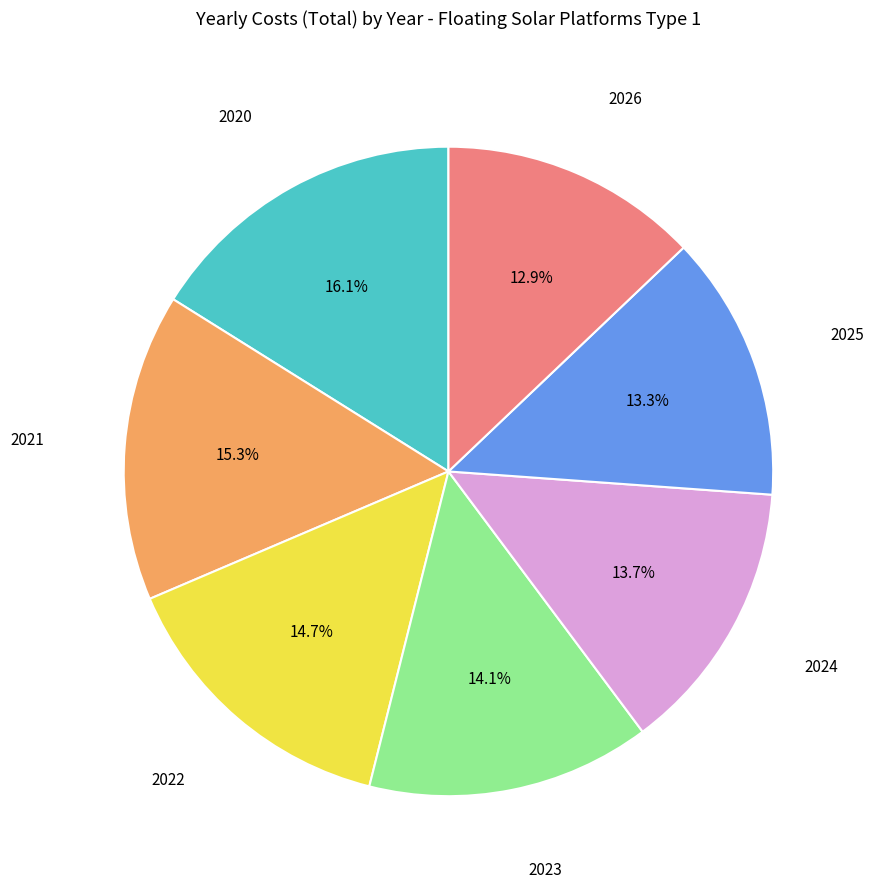

Is there any slice that represents more than half of the pie?

No